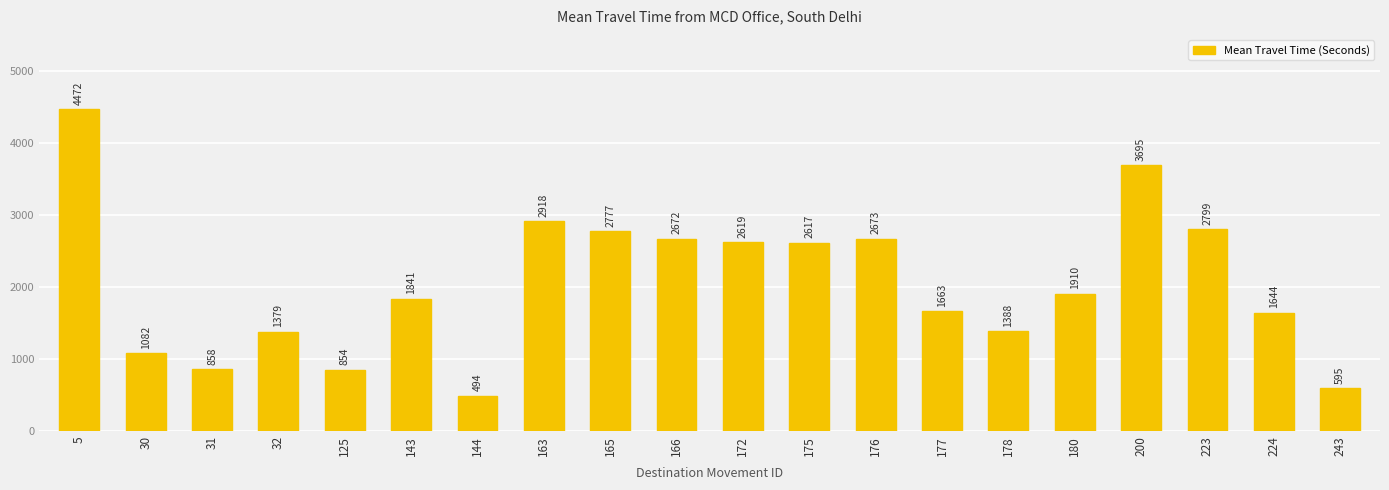

Is it true that the value at 172 is 543?

False